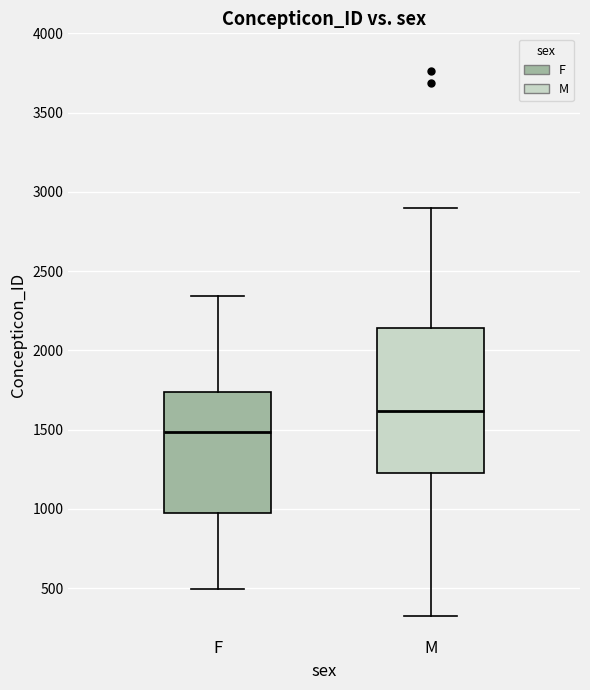

Reading left to right, transcribe this box plot: for each box, give where its median line is, the range the box spans, and where its two whiskers end, as read against the y-axis. The values are not printed on the chart, so give them approximately, as read against the axis.

F: median 1500, box 950 to 1750, whiskers 500 to 2350
M: median 1600, box 1250 to 2150, whiskers 300 to 2900